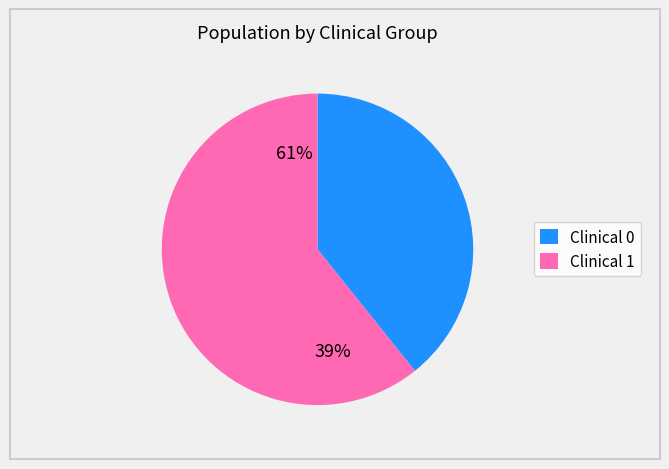

Does any single category account for the majority?

Yes